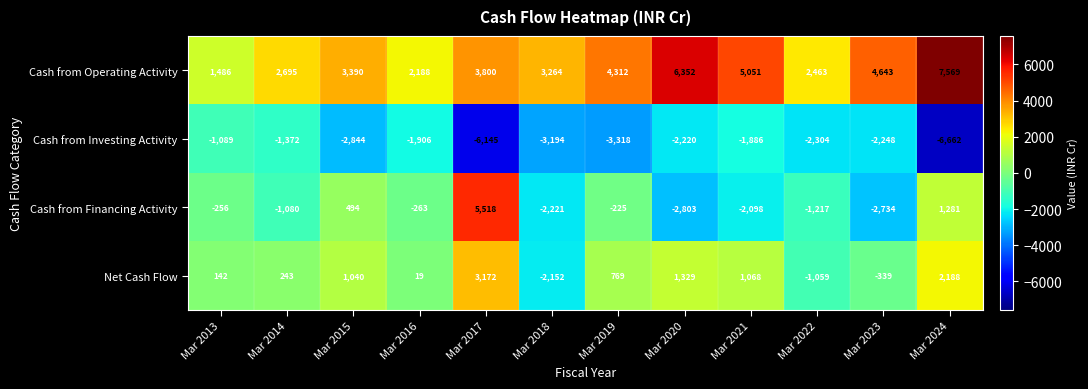

At which category does the chart reach its minimum across all series?

Mar 2024